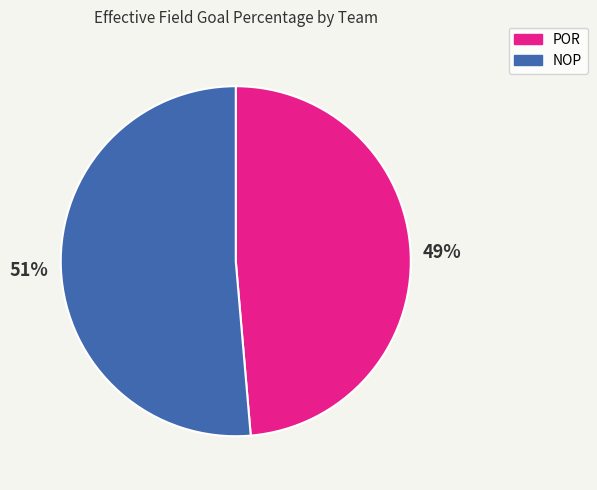

To the nearest percent, what percentage of the pie is NOP?

51%